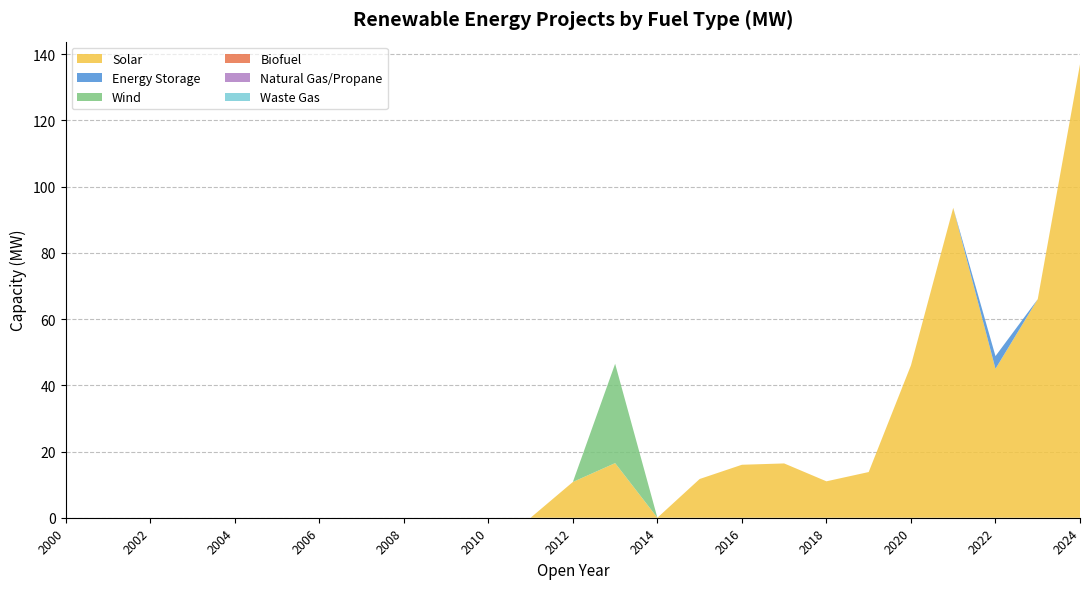

The value of Energy Storage at 2024 is 1.9. True or false?

False